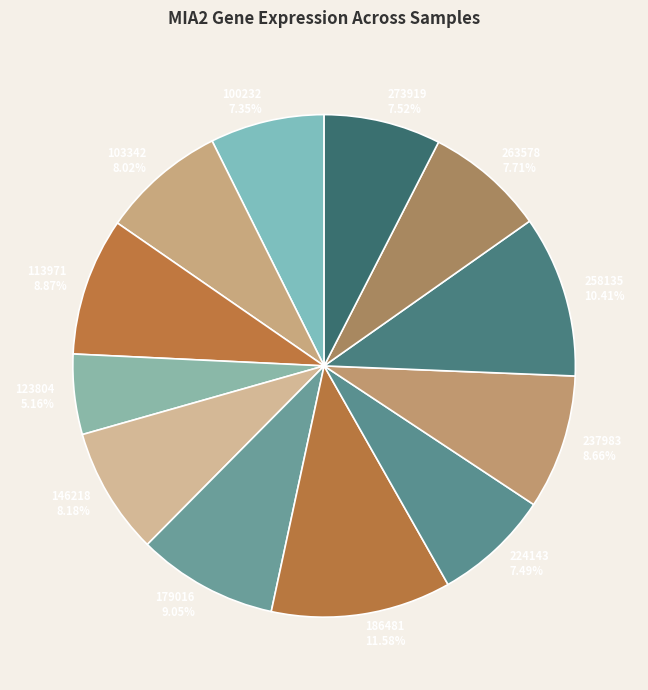

Combined, do 146218 8.18% and 113971 8.87% account for over 50%?

No